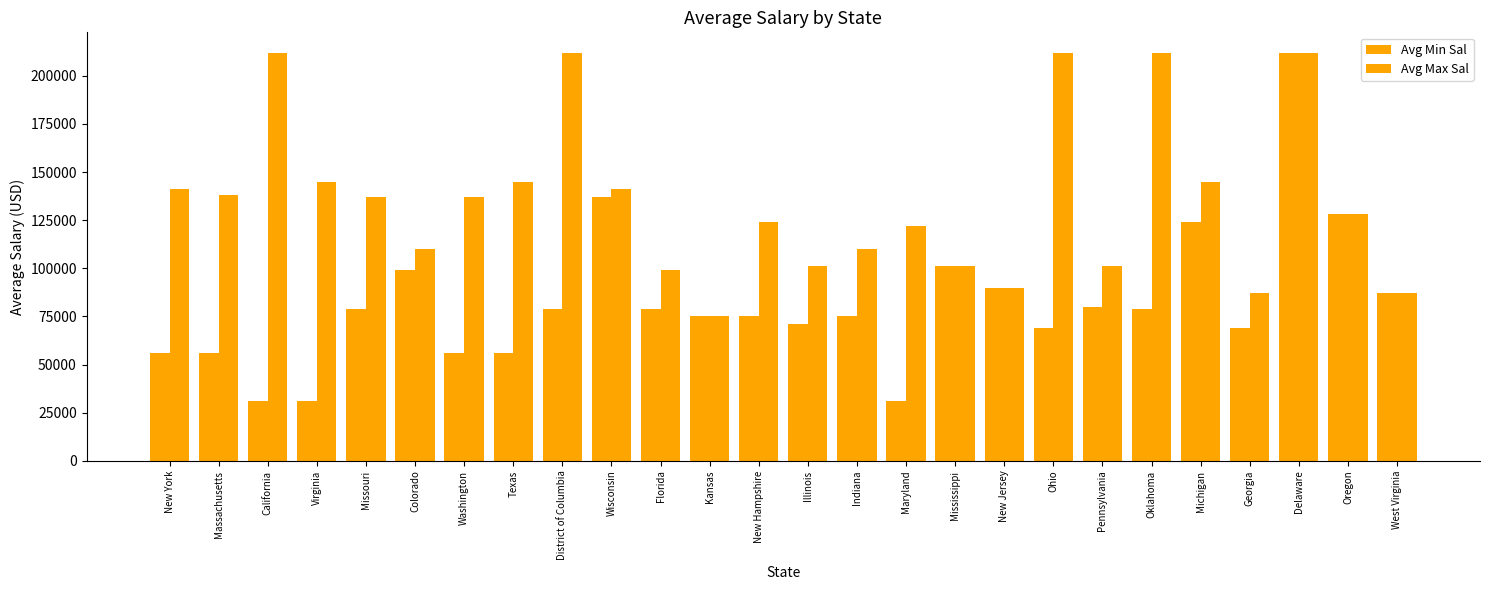

Which category has the highest value across all series?

Delaware